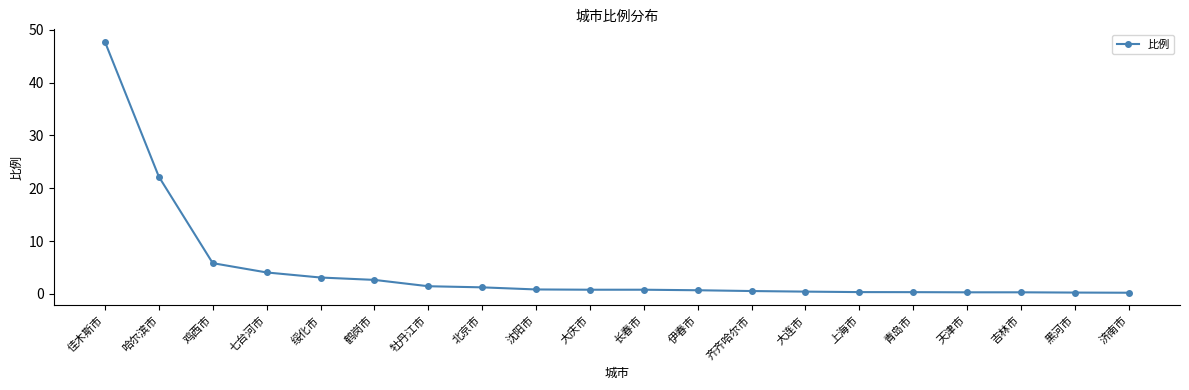

Approximately how many times larger is the value at 鹤岗市 compared to 牡丹江市?

1.8